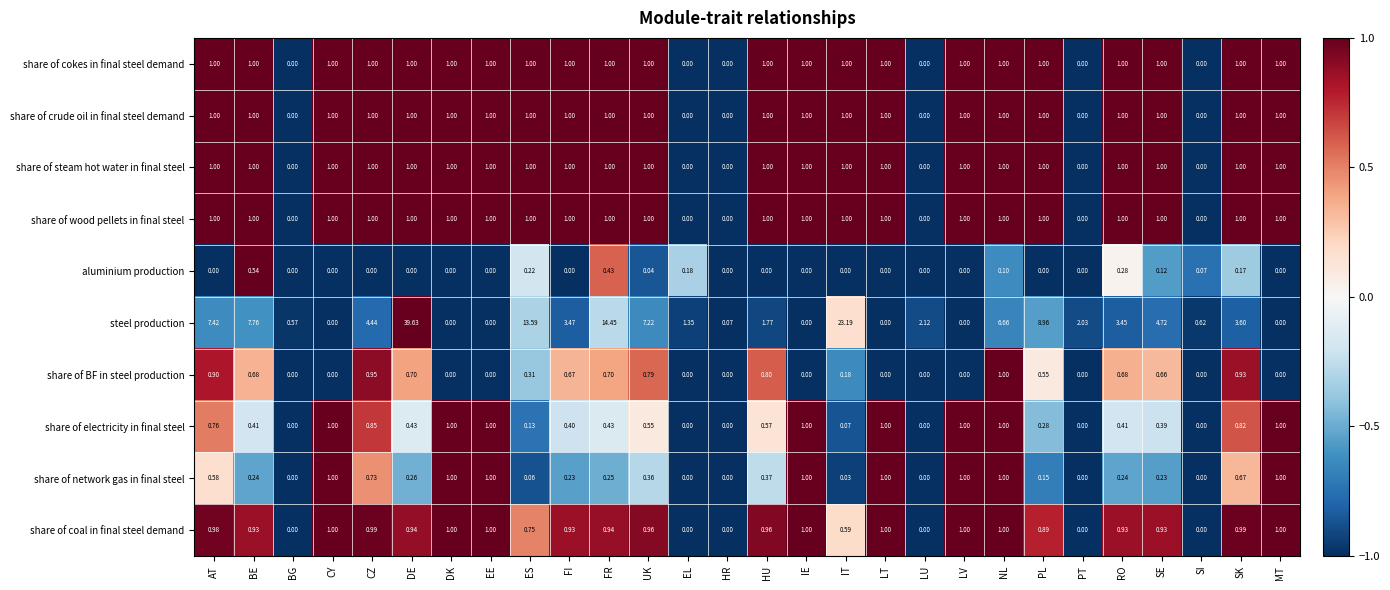

Which category has the highest value across all series?

DE